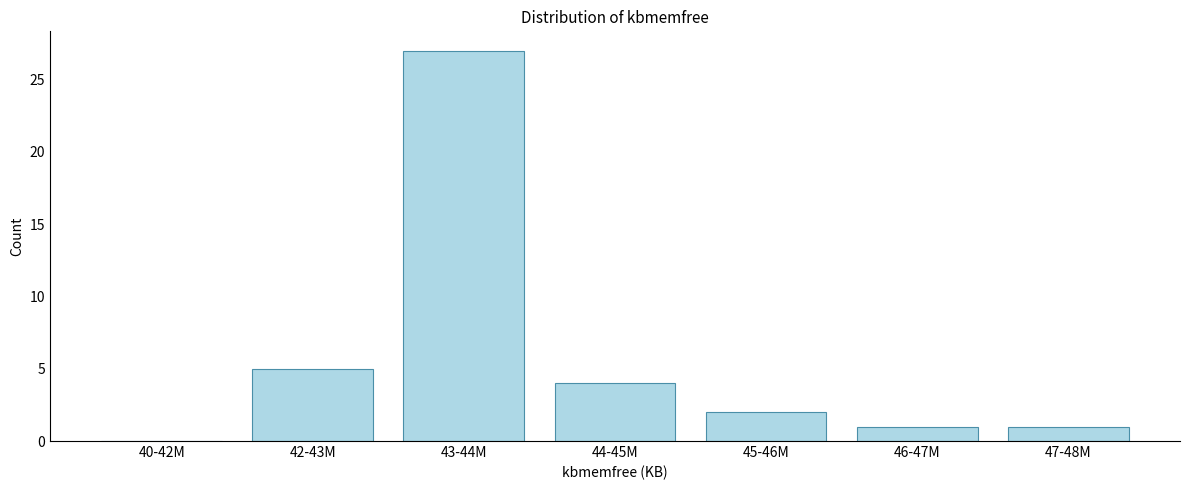

Reading left to right, list all the values displayed in this chart.

40-42M=0	42-43M=5	43-44M=27	44-45M=4	45-46M=2	46-47M=1	47-48M=1